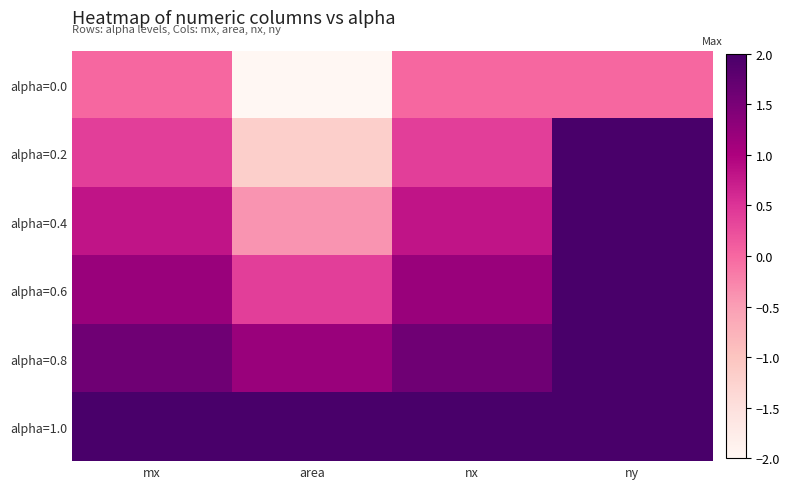

List the series in order of their peak value, lowest first.

alpha=0.0, alpha=0.2, alpha=0.4, alpha=0.6, alpha=0.8, alpha=1.0